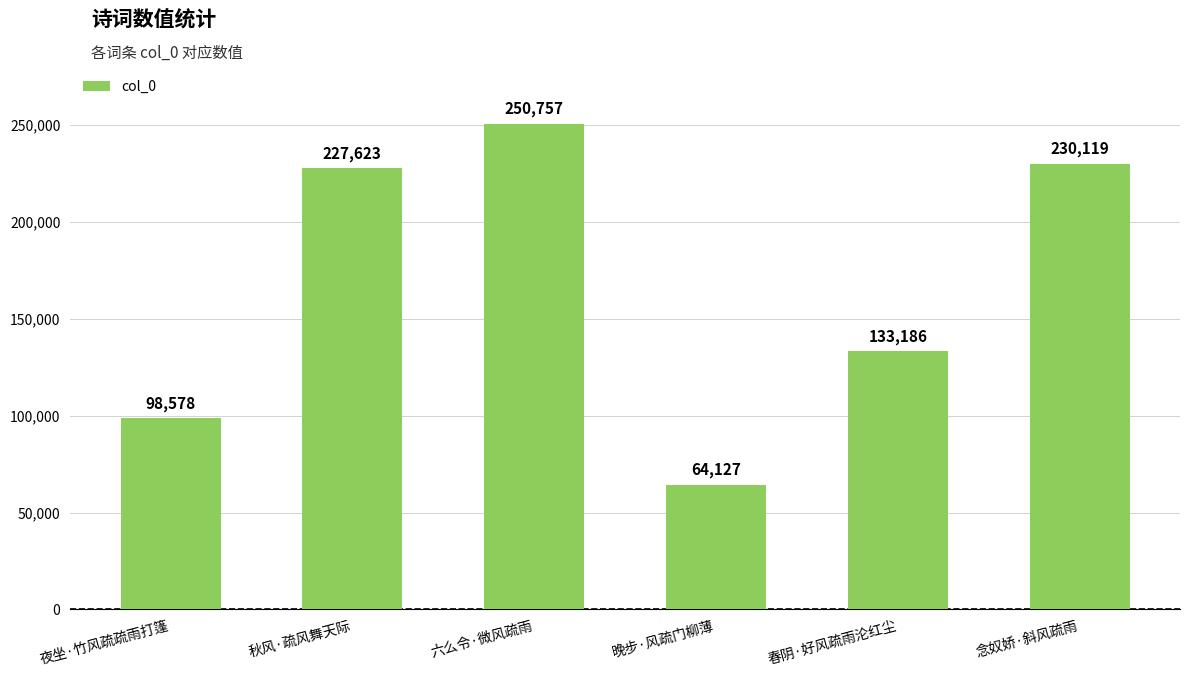

At which label is the value closest to 157442?

春阴·好风疏雨沦红尘